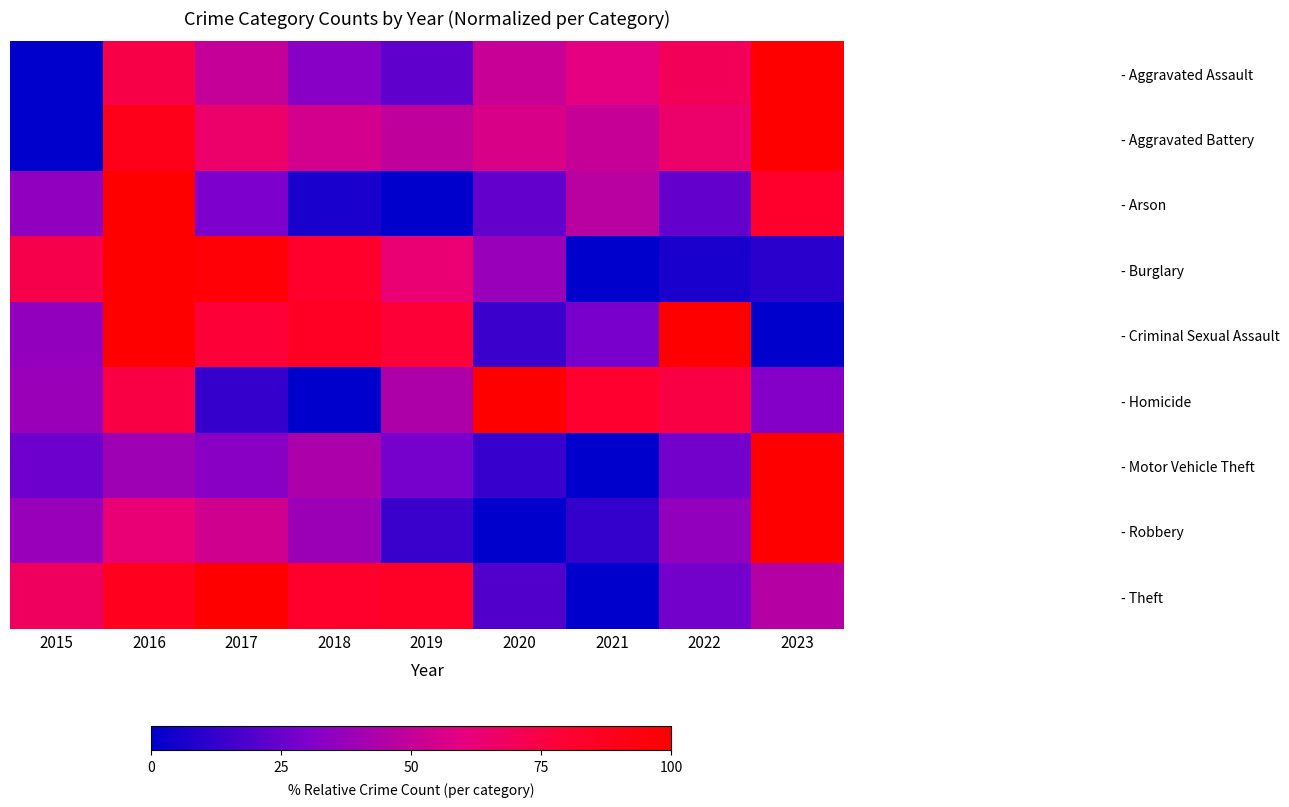

At which category is the sum across all series the highest?

2016